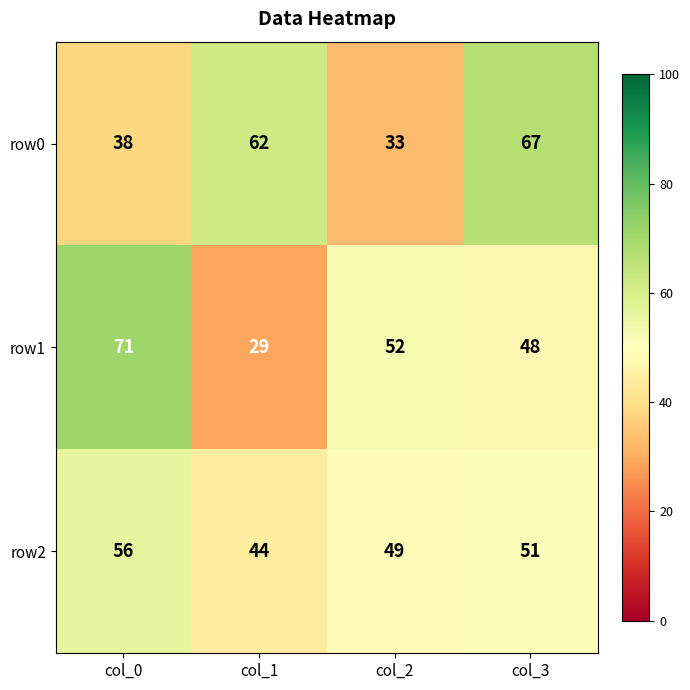

What is the average value of the row1 series?

50